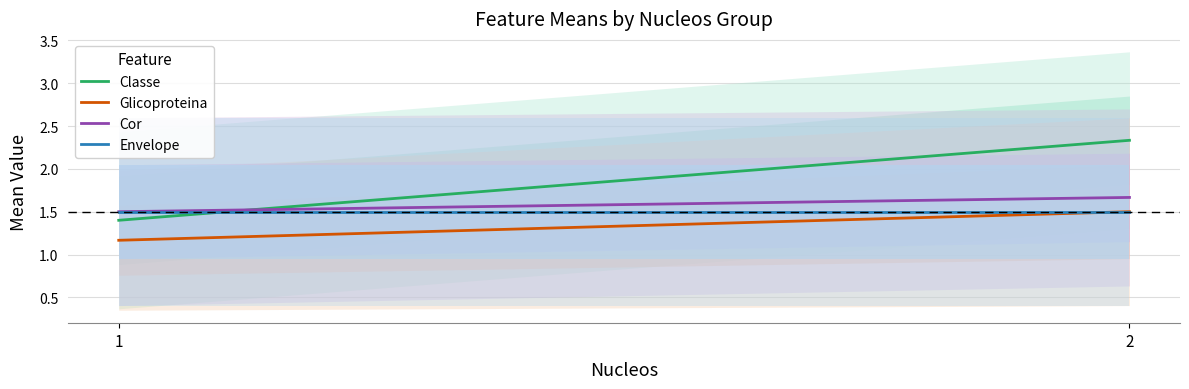

Does the chart display data point markers on the line(s)?

No